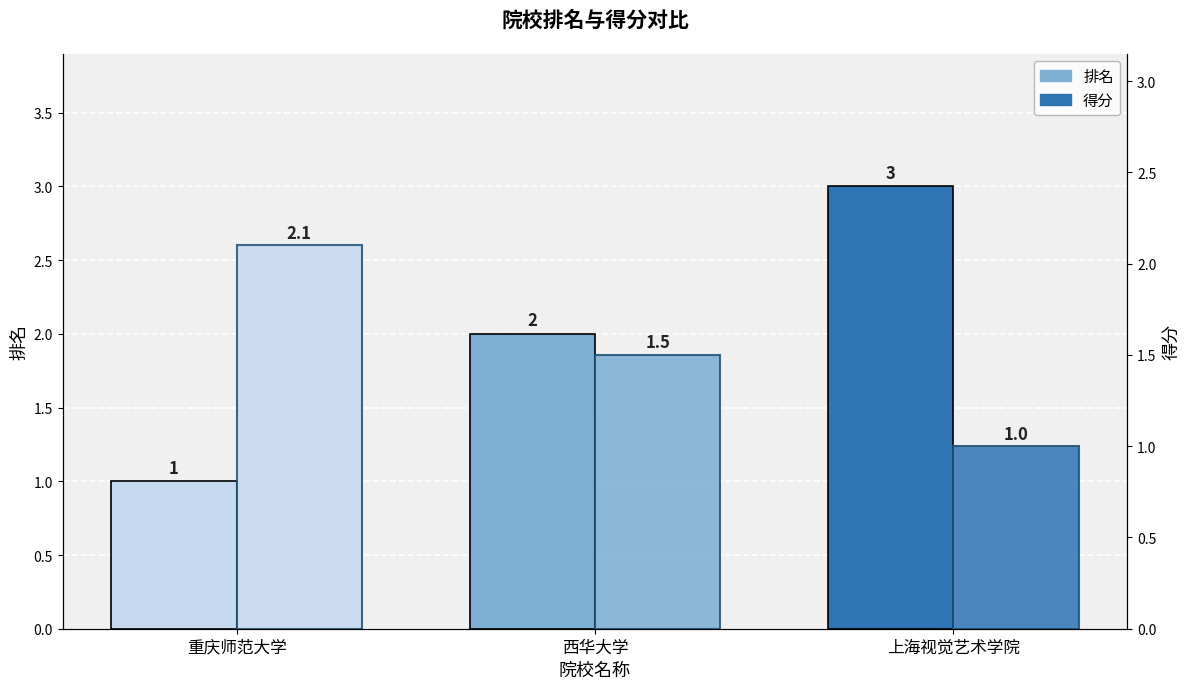

Reading left to right, list all the values displayed in this chart.

排名: 重庆师范大学=1.0	西华大学=2.0	上海视觉艺术学院=3.0
得分: 重庆师范大学=2.1	西华大学=1.5	上海视觉艺术学院=1.0